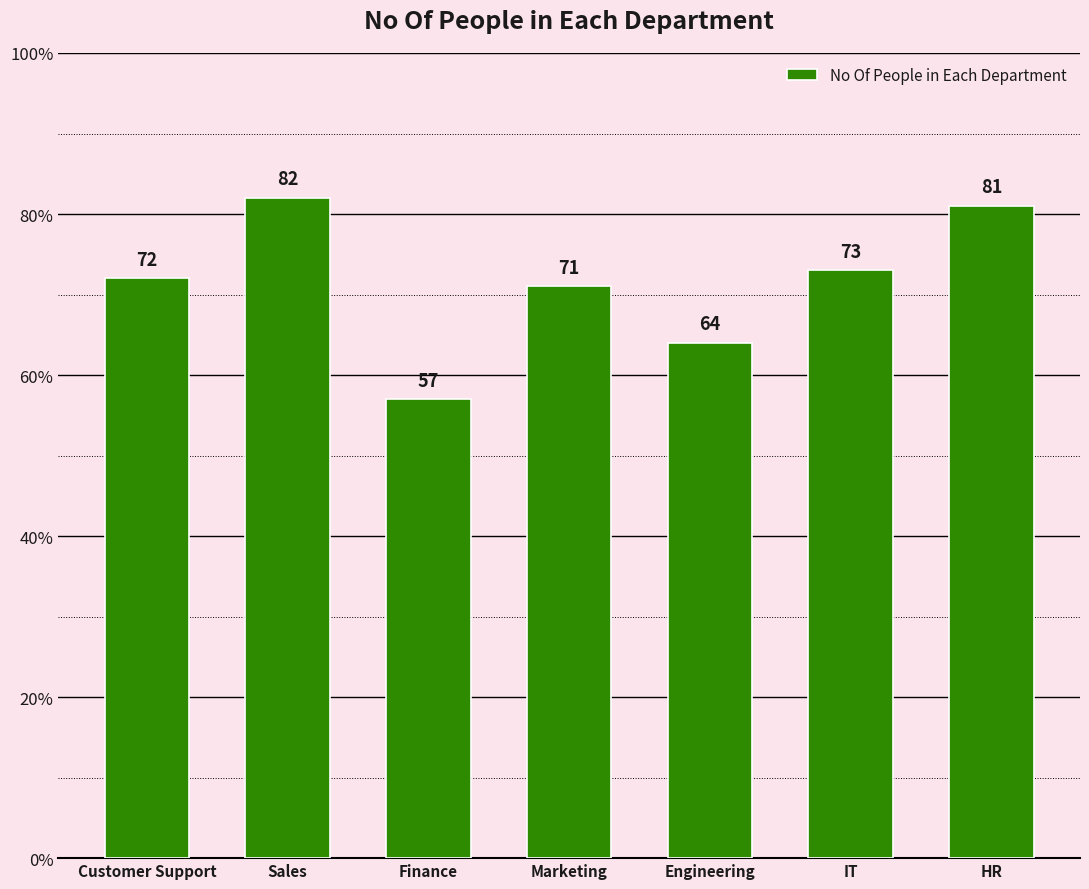

Count the number of data series in this chart.

1